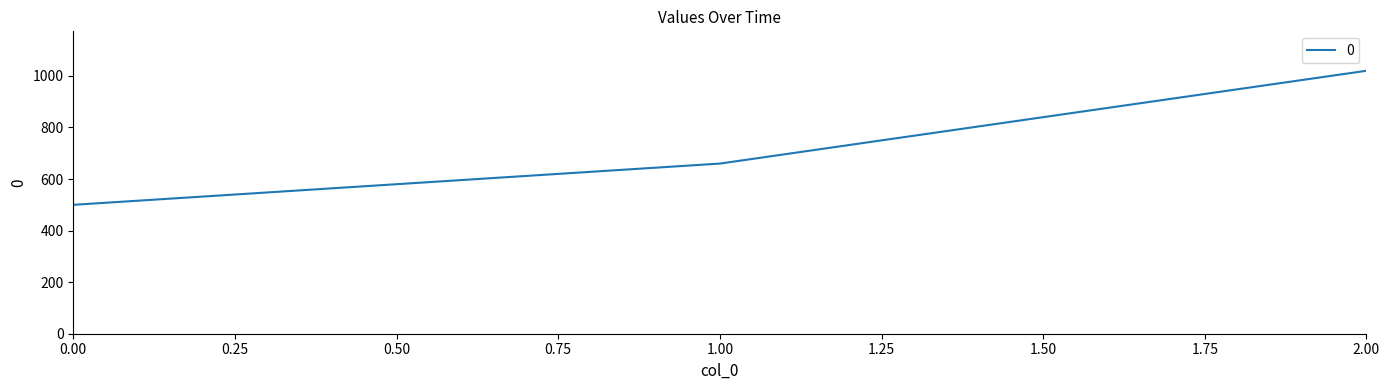

At which category does the chart reach its peak across all series?

2.00